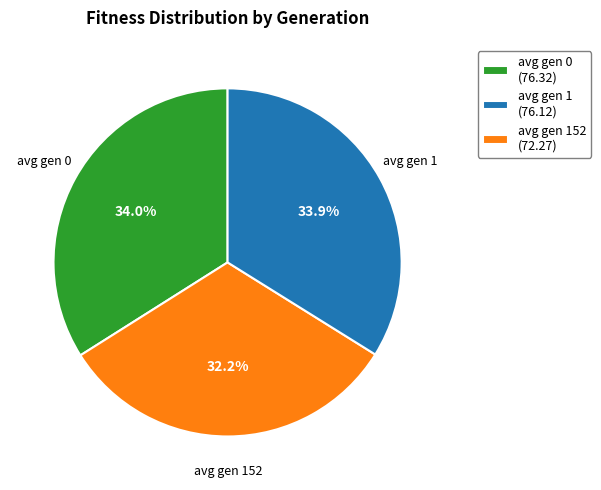

What is the smallest slice in the pie chart?

avg gen 1 (76.12)